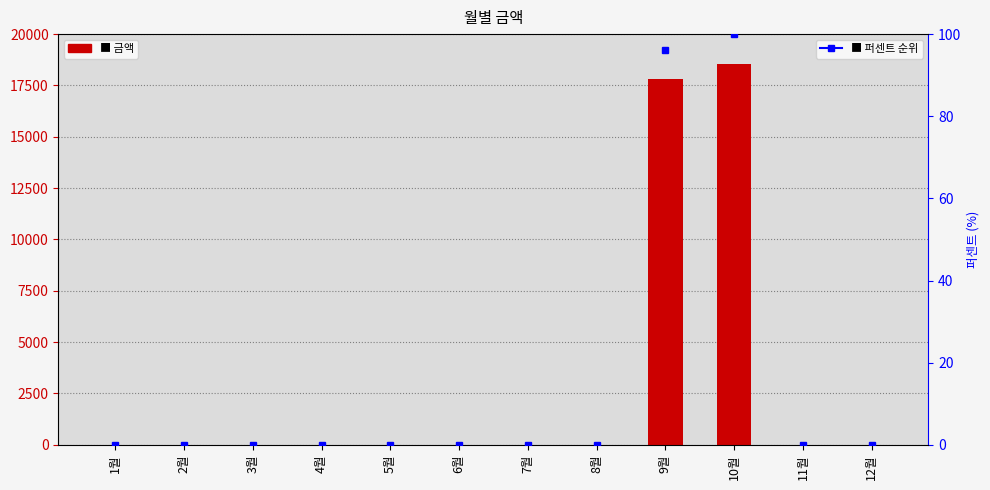

Reading left to right, extract all data points from this chart.

금액: 1월=0.0	2월=0.0	3월=0.0	4월=0.0	5월=0.0	6월=0.0	7월=0.0	8월=0.0	9월=17820.0	10월=18560.0	11월=0.0	12월=0.0
퍼센트 순위: 1월=0.0	2월=0.0	3월=0.0	4월=0.0	5월=0.0	6월=0.0	7월=0.0	8월=0.0	9월=96.0	10월=100.0	11월=0.0	12월=0.0